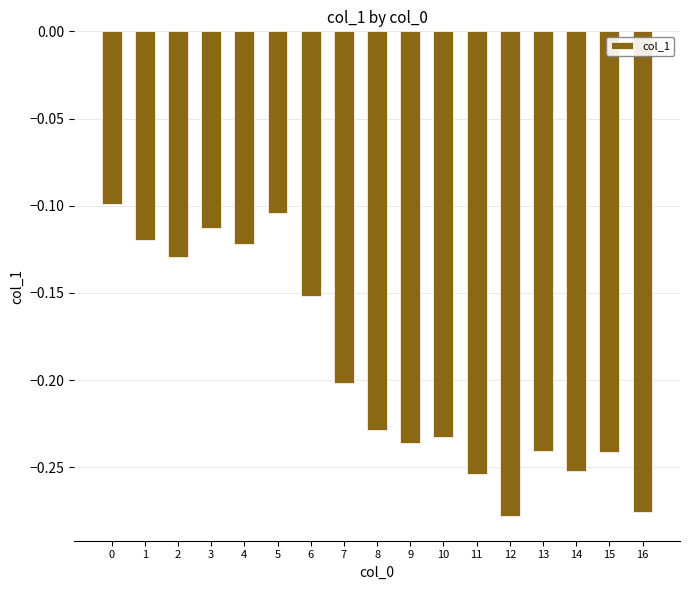

Are the bars horizontal?

No